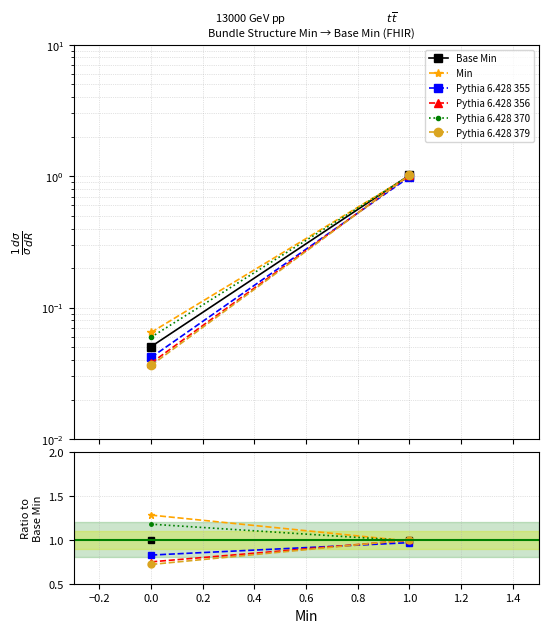

How many data points does each series have?

2